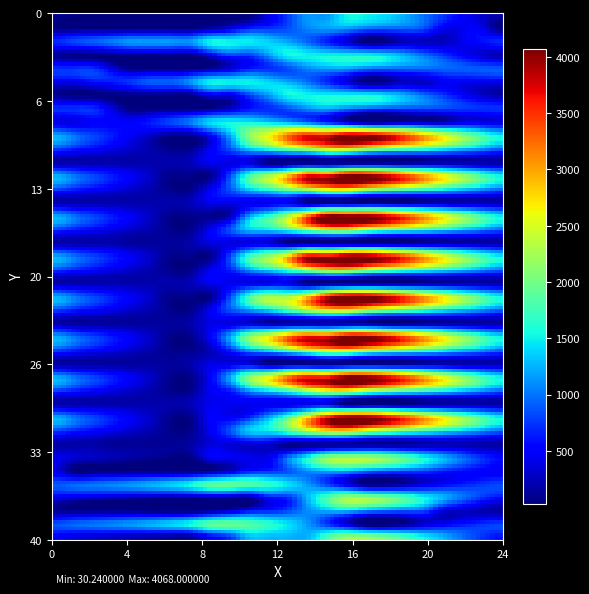

Reading left to right, extract all data points from this chart.

0.0: 0.0=111.9	0.1=61.9	0.2=51.5	1.0=47.1	1.1=42.1	1.2=38.3	2.0=30.2	2.1=30.2	2.2=30.2	3.0=30.2	3.1=30.2	3.2=389.3	4.0=763.6	4.1=1137.8	4.2=1137.8	5.0=1512.0	5.1=1510.4	5.2=1414.6	6.0=1226.1	6.1=974.3	6.2=742.2	7.0=501.4	7.1=307.2	7.2=194.7
0.1: 0.0=30.2	0.1=30.2	0.2=30.2	1.0=30.2	1.1=30.2	1.2=30.2	2.0=30.2	2.1=30.2	2.2=154.2	3.0=343.4	3.1=614.7	3.2=700.8	4.0=834.1	4.1=1073.1	4.2=1185.7	5.0=1185.7	5.1=1036.9	5.2=969.7	6.0=964.3	6.1=846.6	6.2=464.8	7.0=432.1	7.1=412.1	7.2=30.2
0.2: 0.0=689.9	0.1=815.9	0.2=908.7	1.0=1026.6	1.1=1150.9	1.2=1150.9	2.0=1150.9	2.1=1150.9	2.2=1512.0	3.0=1512.0	3.1=1488.2	3.2=1366.4	4.0=1193.5	4.1=950.6	4.2=660.2	5.0=360.1	5.1=30.2	5.2=67.5	6.0=255.6	6.1=255.6	6.2=255.6	7.0=427.5	7.1=578.5	7.2=689.9
1.0: 0.0=111.9	0.1=61.9	0.2=51.5	1.0=47.1	1.1=42.1	1.2=38.3	2.0=30.2	2.1=30.2	2.2=404.5	3.0=763.6	3.1=763.6	3.2=1137.8	4.0=1512.0	4.1=1512.0	4.2=1512.0	5.0=1512.0	5.1=1512.0	5.2=1416.2	6.0=1226.1	6.1=974.3	6.2=742.2	7.0=501.4	7.1=307.2	7.2=194.7
1.1: 0.0=719.4	0.1=719.4	0.2=719.4	1.0=373.3	1.1=30.2	1.2=30.2	2.0=30.2	2.1=30.2	2.2=154.2	3.0=343.4	3.1=614.7	3.2=700.8	4.0=834.1	4.1=1073.1	4.2=1185.7	5.0=1185.7	5.1=1036.9	5.2=969.7	6.0=964.3	6.1=964.1	6.2=949.4	7.0=916.7	7.1=896.6	7.2=896.6
1.2: 0.0=454.4	0.1=454.4	0.2=567.7	1.0=652.0	1.1=776.4	1.2=929.8	2.0=929.8	2.1=1150.9	2.2=1512.0	3.0=1512.0	3.1=1512.0	3.2=1390.1	4.0=1217.2	4.1=974.4	4.2=684.0	5.0=360.1	5.1=30.2	5.2=67.5	6.0=255.6	6.1=255.6	6.2=454.4	7.0=454.4	7.1=454.4	7.2=454.4
2.0: 0.0=113.4	0.1=61.9	0.2=51.5	1.0=47.1	1.1=42.1	1.2=38.3	2.0=30.2	2.1=30.2	2.2=404.5	3.0=404.5	3.1=778.7	3.2=1152.9	4.0=1512.0	4.1=1512.0	4.2=1512.0	5.0=1512.0	5.1=1512.0	5.2=1416.2	6.0=1227.6	6.1=975.9	6.2=743.7	7.0=502.9	7.1=308.7	7.2=196.3
2.1: 0.0=721.8	0.1=719.4	0.2=719.4	1.0=373.3	1.1=30.2	1.2=30.2	2.0=30.2	2.1=30.2	2.2=154.2	3.0=343.4	3.1=614.7	3.2=700.8	4.0=834.1	4.1=1073.1	4.2=1185.7	5.0=1010.8	5.1=862.1	5.2=794.8	6.0=789.4	6.1=789.2	6.2=774.6	7.0=741.9	7.1=721.8	7.2=721.8
2.2: 0.0=383.2	0.1=383.2	0.2=496.5	1.0=496.5	1.1=496.5	1.2=649.9	2.0=819.4	2.1=1040.6	2.2=1401.6	3.0=1512.0	3.1=1512.0	3.2=1390.1	4.0=1222.5	4.1=979.6	4.2=689.3	5.0=360.1	5.1=30.2	5.2=30.2	6.0=211.3	6.1=211.3	6.2=211.3	7.0=383.2	7.1=383.2	7.2=383.2
3.0: 0.0=1223.6	0.1=996.9	0.2=809.7	1.0=628.5	1.1=446.8	1.2=266.2	2.0=81.4	2.1=81.4	2.2=472.7	3.0=1182.4	3.1=2089.4	3.2=2600.3	4.0=3213.5	4.1=3629.4	4.2=3629.4	5.0=4068.0	5.1=4041.9	5.2=3769.3	6.0=3404.0	6.1=2975.5	6.2=2566.5	7.0=2149.0	7.1=1778.0	7.2=1483.2
3.1: 0.0=787.7	0.1=650.2	0.2=526.0	1.0=407.2	1.1=291.4	1.2=189.6	2.0=81.4	2.1=89.2	2.2=435.9	3.0=847.8	3.1=1341.9	3.2=1650.7	4.0=2006.8	4.1=2264.7	4.2=2600.0	5.0=2651.4	5.1=2325.9	5.2=2081.9	6.0=1899.7	6.1=1722.7	6.2=1531.3	7.0=1321.8	7.1=1125.0	7.2=948.8
3.2: 0.0=195.1	0.1=195.1	0.2=195.1	1.0=195.1	1.1=195.1	1.2=195.1	2.0=195.1	2.1=242.9	2.2=430.8	3.0=380.0	3.1=380.0	3.2=81.4	4.0=81.4	4.1=81.4	4.2=81.4	5.0=81.4	5.1=81.4	5.2=81.4	6.0=96.2	6.1=169.5	6.2=195.1	7.0=195.1	7.1=195.1	7.2=195.1
4.0: 0.0=1229.2	0.1=1002.4	0.2=815.2	1.0=634.0	1.1=452.3	1.2=266.2	2.0=81.4	2.1=81.4	2.2=81.4	3.0=791.1	3.1=1698.1	3.2=2208.9	4.0=2822.2	4.1=3629.4	4.2=3629.4	5.0=4068.0	5.1=4041.9	5.2=3769.3	6.0=3404.0	6.1=2975.5	6.2=2566.5	7.0=2149.0	7.1=1778.0	7.2=1488.8
4.1: 0.0=787.7	0.1=650.2	0.2=526.0	1.0=407.2	1.1=291.4	1.2=189.6	2.0=81.4	2.1=89.2	2.2=435.9	3.0=847.8	3.1=1341.9	3.2=1650.7	4.0=2006.8	4.1=2264.7	4.2=2600.0	5.0=2651.4	5.1=2325.9	5.2=2081.9	6.0=1899.7	6.1=1722.7	6.2=1531.3	7.0=1321.8	7.1=1125.0	7.2=948.8
4.2: 0.0=195.1	0.1=195.1	0.2=195.1	1.0=195.1	1.1=195.1	1.2=195.1	2.0=191.2	2.1=239.1	2.2=427.0	3.0=427.0	3.1=427.0	3.2=427.0	4.0=427.0	4.1=81.4	4.2=81.4	5.0=81.4	5.1=81.4	5.2=81.4	6.0=96.2	6.1=169.5	6.2=195.1	7.0=195.1	7.1=195.1	7.2=195.1
5.0: 0.0=1223.6	0.1=996.9	0.2=809.7	1.0=628.5	1.1=446.8	1.2=266.2	2.0=81.4	2.1=81.4	2.2=81.4	3.0=222.3	3.1=1129.3	3.2=1640.1	4.0=2253.4	4.1=3206.4	4.2=4068.0	5.0=4068.0	5.1=4041.9	5.2=3763.7	6.0=3398.4	6.1=2969.9	6.2=2561.0	7.0=2143.4	7.1=1772.4	7.2=1483.2
5.1: 0.0=787.7	0.1=650.2	0.2=526.0	1.0=407.2	1.1=291.4	1.2=189.6	2.0=81.4	2.1=89.2	2.2=435.9	3.0=847.8	3.1=1341.9	3.2=1446.9	4.0=1802.9	4.1=2264.7	4.2=2600.0	5.0=2651.4	5.1=2325.9	5.2=2081.9	6.0=1899.7	6.1=1722.7	6.2=1531.3	7.0=1321.8	7.1=1125.0	7.2=948.8
5.2: 0.0=193.7	0.1=193.7	0.2=193.7	1.0=193.7	1.1=143.8	1.2=143.8	2.0=140.0	2.1=187.9	2.2=375.7	3.0=375.7	3.1=375.7	3.2=375.7	4.0=81.4	4.1=81.4	4.2=81.4	5.0=81.4	5.1=81.4	5.2=81.4	6.0=96.2	6.1=169.5	6.2=195.1	7.0=193.7	7.1=193.7	7.2=193.7
6.0: 0.0=1223.6	0.1=996.9	0.2=809.7	1.0=628.5	1.1=446.8	1.2=266.2	2.0=81.4	2.1=81.4	2.2=81.4	3.0=791.1	3.1=1698.1	3.2=2208.9	4.0=2822.2	4.1=3775.2	4.2=3775.2	5.0=4068.0	5.1=4041.9	5.2=3769.3	6.0=3404.0	6.1=2975.5	6.2=2566.5	7.0=2149.0	7.1=1778.0	7.2=1488.8
6.1: 0.0=787.7	0.1=650.2	0.2=526.0	1.0=407.2	1.1=291.4	1.2=189.6	2.0=81.4	2.1=81.4	2.2=428.1	3.0=644.0	3.1=1138.1	3.2=1446.9	4.0=1802.9	4.1=2264.7	4.2=2600.0	5.0=2651.4	5.1=2325.9	5.2=2081.9	6.0=1899.7	6.1=1722.7	6.2=1531.3	7.0=1321.8	7.1=1125.0	7.2=948.8
6.2: 0.0=195.1	0.1=195.1	0.2=195.1	1.0=195.1	1.1=195.1	1.2=195.1	2.0=195.1	2.1=242.9	2.2=430.8	3.0=430.8	3.1=430.8	3.2=430.8	4.0=430.8	4.1=81.4	4.2=81.4	5.0=81.4	5.1=81.4	5.2=81.4	6.0=96.2	6.1=169.5	6.2=195.1	7.0=195.1	7.1=195.1	7.2=195.1
7.0: 0.0=1229.2	0.1=1002.4	0.2=815.2	1.0=634.0	1.1=452.3	1.2=271.8	2.0=81.4	2.1=81.4	2.2=81.4	3.0=791.1	3.1=1698.1	3.2=2208.9	4.0=2208.9	4.1=2767.8	4.2=3629.4	5.0=4068.0	5.1=4041.9	5.2=3769.3	6.0=3404.0	6.1=2975.5	6.2=2566.5	7.0=2149.0	7.1=1778.0	7.2=1488.8
7.1: 0.0=787.7	0.1=650.2	0.2=526.0	1.0=407.2	1.1=291.4	1.2=189.6	2.0=81.4	2.1=81.4	2.2=428.1	3.0=840.0	3.1=1138.1	3.2=1446.9	4.0=1802.9	4.1=2264.7	4.2=2600.0	5.0=2651.4	5.1=2325.9	5.2=2081.9	6.0=1899.7	6.1=1722.7	6.2=1531.3	7.0=1321.8	7.1=1125.0	7.2=948.8
7.2: 0.0=193.7	0.1=145.5	0.2=145.5	1.0=145.5	1.1=145.5	1.2=145.5	2.0=141.7	2.1=189.5	2.2=377.4	3.0=377.4	3.1=377.4	3.2=220.1	4.0=220.1	4.1=220.1	4.2=220.1	5.0=220.1	5.1=220.1	5.2=81.4	6.0=96.2	6.1=169.5	6.2=195.1	7.0=193.7	7.1=193.7	7.2=193.7
8.0: 0.0=1223.6	0.1=996.9	0.2=809.7	1.0=628.5	1.1=446.8	1.2=266.2	2.0=81.4	2.1=81.4	2.2=472.7	3.0=1182.4	3.1=2089.4	3.2=2600.3	4.0=3213.5	4.1=3629.4	4.2=3629.4	5.0=4068.0	5.1=4041.9	5.2=3769.3	6.0=3398.4	6.1=2969.9	6.2=2561.0	7.0=2143.4	7.1=1772.4	7.2=1483.2
8.1: 0.0=787.7	0.1=650.2	0.2=526.0	1.0=407.2	1.1=291.4	1.2=189.6	2.0=81.4	2.1=89.2	2.2=232.0	3.0=644.0	3.1=1138.1	3.2=1446.9	4.0=1802.9	4.1=2264.7	4.2=2600.0	5.0=2651.4	5.1=2325.9	5.2=2081.9	6.0=1899.7	6.1=1722.7	6.2=1531.3	7.0=1321.8	7.1=1125.0	7.2=948.8
8.2: 0.0=148.1	0.1=148.1	0.2=148.1	1.0=148.1	1.1=148.1	1.2=148.1	2.0=144.3	2.1=192.1	2.2=380.0	3.0=380.0	3.1=380.0	3.2=81.4	4.0=81.4	4.1=81.4	4.2=81.4	5.0=81.4	5.1=81.4	5.2=81.4	6.0=96.2	6.1=169.5	6.2=195.1	7.0=193.7	7.1=193.7	7.2=193.7
9.0: 0.0=1229.2	0.1=1002.4	0.2=815.2	1.0=634.0	1.1=452.3	1.2=271.8	2.0=86.9	2.1=81.4	2.2=472.7	3.0=1182.4	3.1=2089.4	3.2=2600.3	4.0=3213.5	4.1=3629.4	4.2=3629.4	5.0=4068.0	5.1=4041.9	5.2=3769.3	6.0=3404.0	6.1=2975.5	6.2=2566.5	7.0=2149.0	7.1=1778.0	7.2=1488.8
9.1: 0.0=787.7	0.1=650.2	0.2=526.0	1.0=407.2	1.1=291.4	1.2=189.6	2.0=81.4	2.1=89.2	2.2=435.9	3.0=644.0	3.1=1138.1	3.2=1446.9	4.0=1802.9	4.1=2264.7	4.2=2600.0	5.0=2651.4	5.1=2325.9	5.2=2081.9	6.0=1899.7	6.1=1722.7	6.2=1531.3	7.0=1321.8	7.1=1125.0	7.2=948.8
9.2: 0.0=193.7	0.1=193.7	0.2=193.7	1.0=193.7	1.1=193.7	1.2=193.7	2.0=189.9	2.1=237.7	2.2=425.6	3.0=425.6	3.1=425.6	3.2=425.6	4.0=425.6	4.1=425.6	4.2=425.6	5.0=81.4	5.1=81.4	5.2=81.4	6.0=96.2	6.1=169.5	6.2=195.1	7.0=193.7	7.1=193.7	7.2=193.7
10.0: 0.0=1229.2	0.1=1002.4	0.2=815.2	1.0=634.0	1.1=452.3	1.2=271.8	2.0=86.9	2.1=81.4	2.2=472.7	3.0=472.7	3.1=690.7	3.2=1201.6	4.0=1814.8	4.1=2767.8	4.2=3629.4	5.0=4068.0	5.1=4041.9	5.2=3769.3	6.0=3404.0	6.1=2975.5	6.2=2566.5	7.0=2149.0	7.1=1778.0	7.2=1488.8
10.1: 0.0=787.7	0.1=650.2	0.2=526.0	1.0=407.2	1.1=291.4	1.2=189.6	2.0=81.4	2.1=89.2	2.2=435.9	3.0=847.8	3.1=1341.9	3.2=1446.9	4.0=1802.9	4.1=2264.7	4.2=2600.0	5.0=2651.4	5.1=2325.9	5.2=2081.9	6.0=1899.7	6.1=1722.7	6.2=1531.3	7.0=1321.8	7.1=1125.0	7.2=948.8
10.2: 0.0=172.4	0.1=172.4	0.2=172.4	1.0=115.8	1.1=115.8	1.2=115.8	2.0=115.8	2.1=163.7	2.2=351.6	3.0=351.6	3.1=351.6	3.2=351.6	4.0=81.4	4.1=81.4	4.2=81.4	5.0=81.4	5.1=81.4	5.2=81.4	6.0=96.2	6.1=169.5	6.2=195.1	7.0=195.1	7.1=172.4	7.2=172.4
11.0: 0.0=429.4	0.1=328.9	0.2=268.0	1.0=213.1	1.1=157.6	1.2=103.3	2.0=44.7	2.1=44.7	2.2=436.0	3.0=436.0	3.1=436.0	3.2=436.0	4.0=989.4	4.1=1542.8	4.2=2096.3	5.0=2236.0	5.1=2232.0	5.2=2085.7	6.0=1846.6	6.1=1544.4	6.2=1261.7	7.0=970.4	7.1=725.7	7.2=562.7
11.1: 0.0=409.5	0.1=44.7	0.2=44.7	1.0=44.7	1.1=44.7	1.2=44.7	2.0=44.7	2.1=44.7	2.2=168.7	3.0=357.9	3.1=629.2	3.2=715.3	4.0=848.6	4.1=1087.6	4.2=1200.2	5.0=1200.2	5.1=1000.9	5.2=883.1	6.0=827.2	6.1=776.5	6.2=648.0	7.0=564.8	7.1=494.3	7.2=444.4
11.2: 0.0=877.8	0.1=954.3	0.2=1010.4	1.0=1078.7	1.1=1153.6	1.2=1257.5	2.0=1377.5	2.1=1549.1	2.2=1860.7	3.0=1921.6	3.1=1847.3	3.2=1674.9	4.0=1451.5	4.1=1158.1	4.2=817.3	5.0=437.6	5.1=57.2	5.2=44.7	6.0=183.3	6.1=380.3	6.2=529.7	7.0=652.1	7.1=753.6	7.2=815.5
12.0: 0.0=429.4	0.1=328.9	0.2=268.0	1.0=213.1	1.1=157.6	1.2=103.3	2.0=44.7	2.1=44.7	2.2=44.7	3.0=44.7	3.1=44.7	3.2=555.6	4.0=690.6	4.1=1244.0	4.2=1797.4	5.0=2236.0	5.1=2232.0	5.2=2085.7	6.0=1846.6	6.1=1544.4	6.2=1261.7	7.0=970.4	7.1=725.7	7.2=562.7
12.1: 0.0=119.2	0.1=108.0	0.2=108.0	1.0=108.0	1.1=108.0	1.2=44.7	2.0=44.7	2.1=44.7	2.2=168.7	3.0=357.9	3.1=629.2	3.2=715.3	4.0=848.6	4.1=1087.6	4.2=1200.2	5.0=1200.2	5.1=1000.9	5.2=883.1	6.0=827.2	6.1=776.5	6.2=357.8	7.0=274.6	7.1=204.0	7.2=154.1
12.2: 0.0=877.8	0.1=954.3	0.2=1010.4	1.0=1078.7	1.1=1153.6	1.2=1257.5	2.0=1377.5	2.1=1549.1	2.2=1860.7	3.0=1921.6	3.1=1847.3	3.2=1674.9	4.0=1451.5	4.1=1158.1	4.2=817.3	5.0=437.6	5.1=57.2	5.2=44.7	6.0=183.3	6.1=380.3	6.2=529.7	7.0=652.1	7.1=753.6	7.2=815.5
13.0: 0.0=433.4	0.1=332.9	0.2=272.0	1.0=217.1	1.1=161.6	1.2=107.3	2.0=48.7	2.1=44.7	2.2=436.0	3.0=690.6	3.1=1244.0	3.2=1244.0	4.0=1244.0	4.1=1244.0	4.2=1797.4	5.0=2236.0	5.1=2236.0	5.2=2089.7	6.0=1850.6	6.1=1548.4	6.2=1265.7	7.0=974.4	7.1=729.7	7.2=566.7